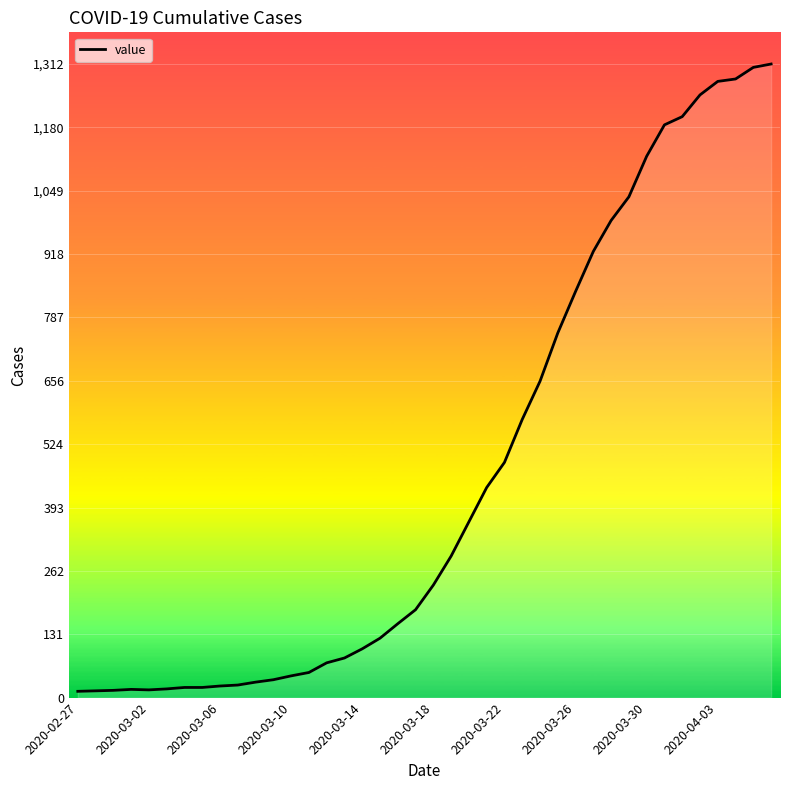

What is the greatest value displayed?

1312